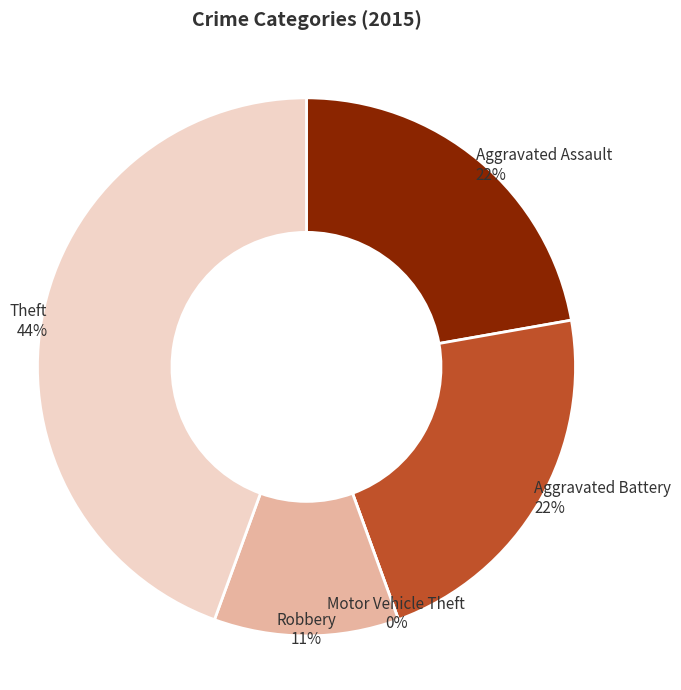

Is it true that Robbery is 17% of the pie?

False